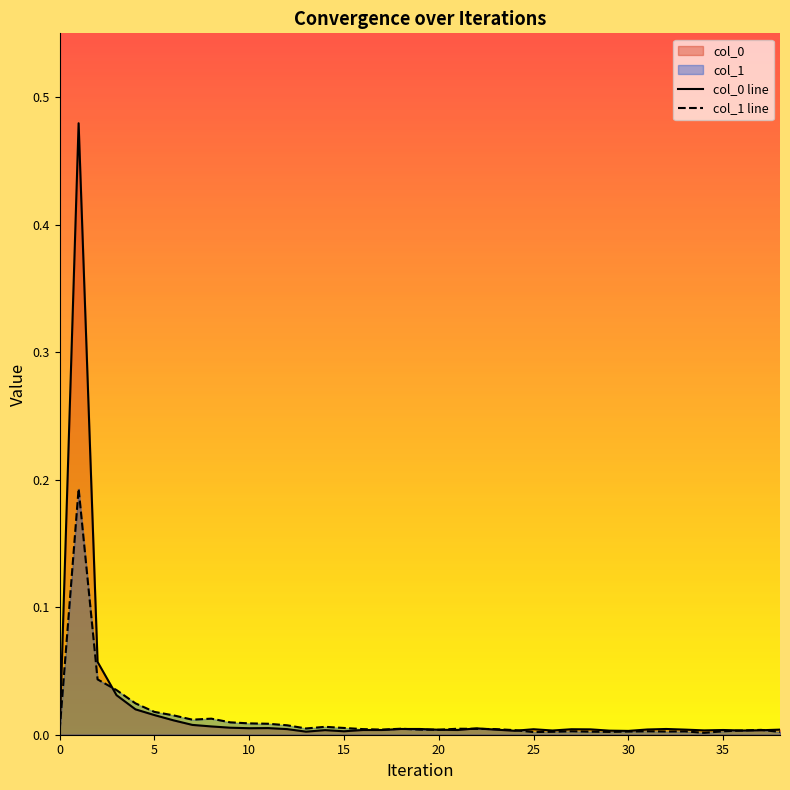

Is the value of col_0 line at 19 greater than the value of col_1 line at 14?

No